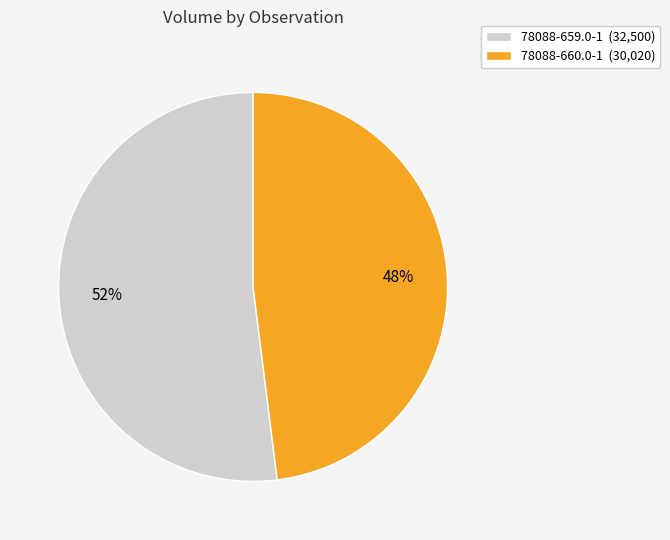

Count the number of slices in the pie.

2